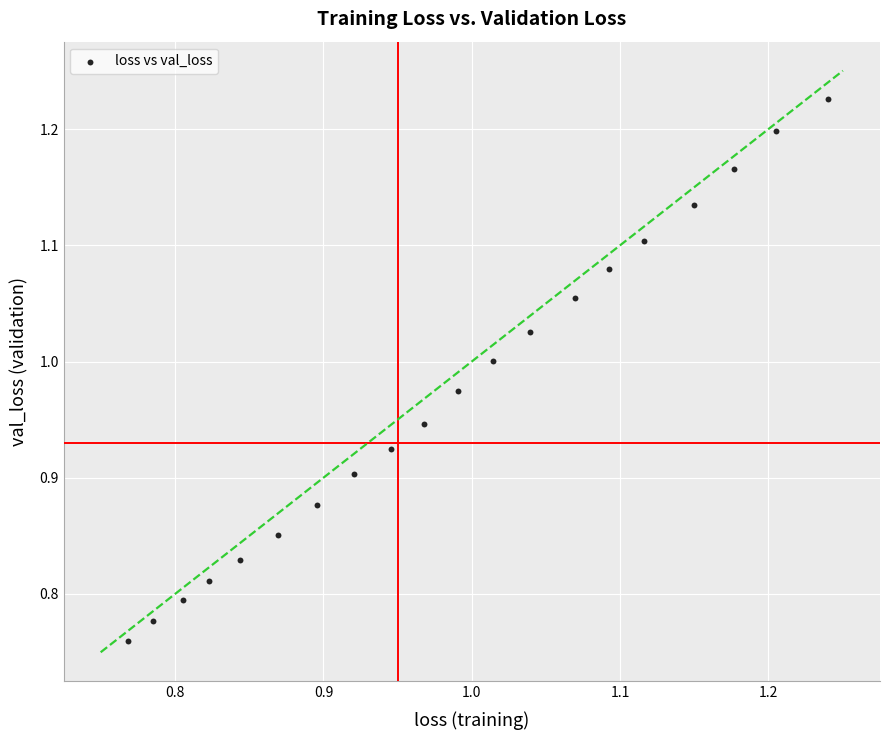

What is the range of X values (max minus min)?

0.5